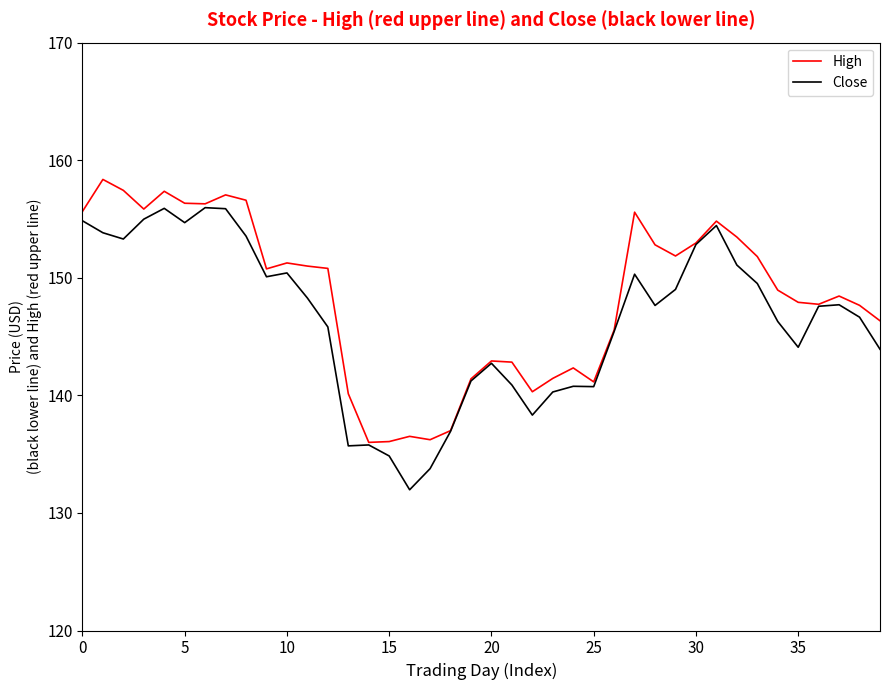

What is the lowest value of the Close series?

132.0